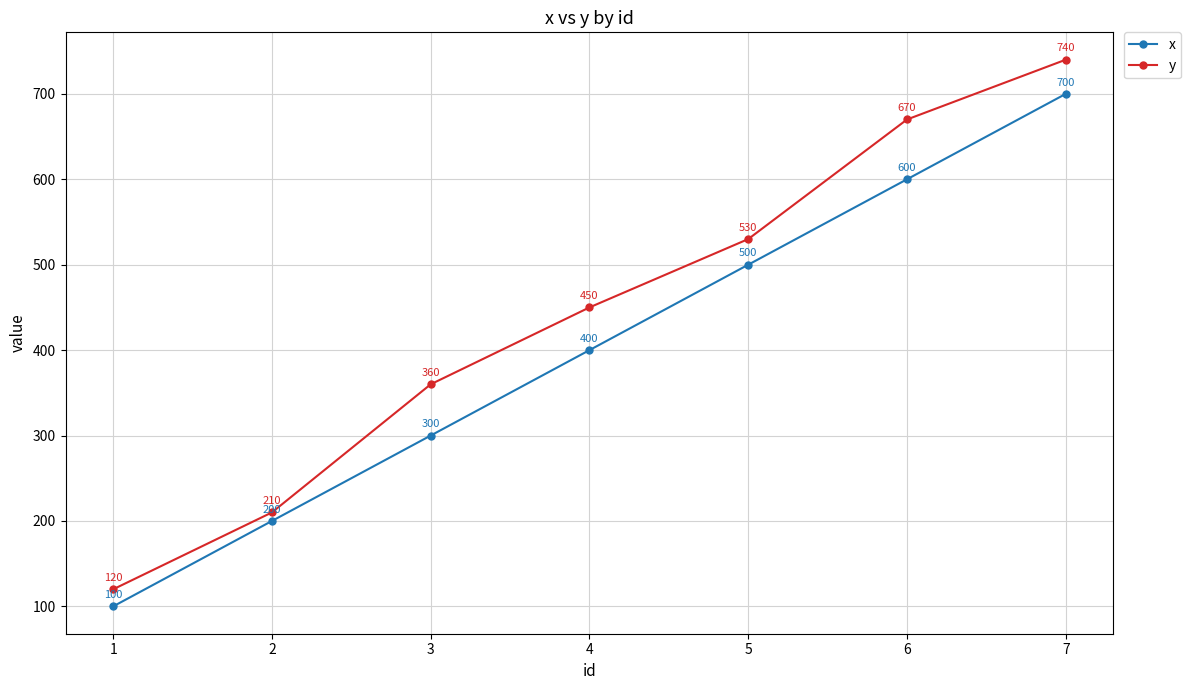

Is the value of x at 5 greater than the value of y at 2?

Yes